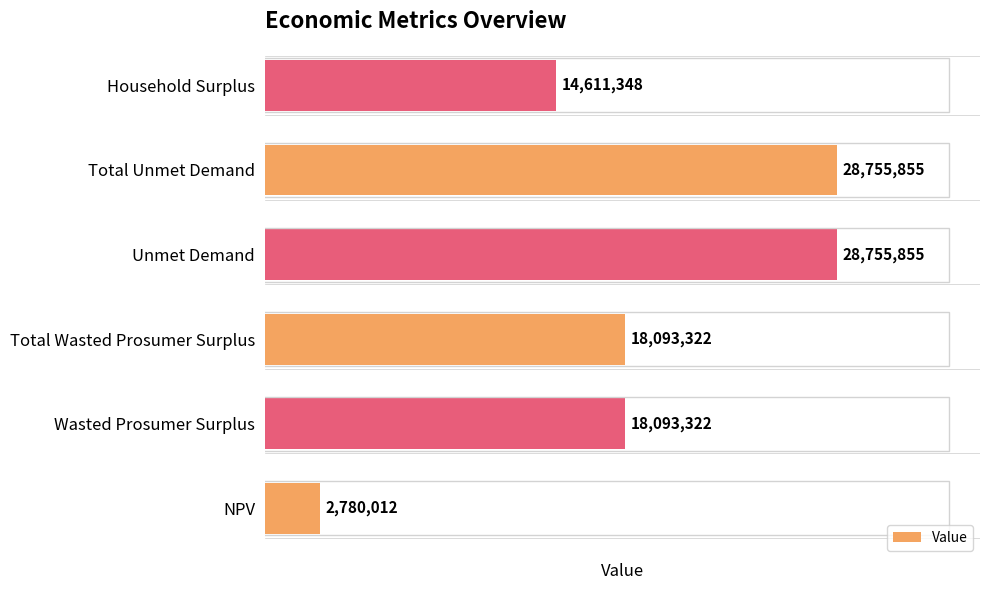

How many categories are shown in the chart?

6